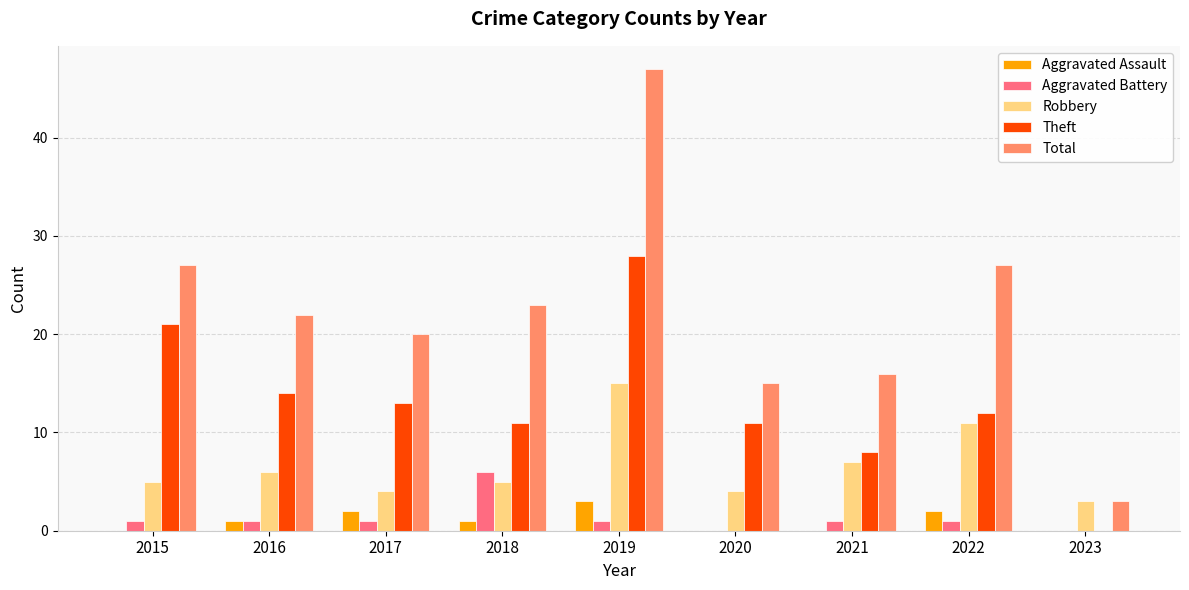

At which label is Theft closest to 14?

2016